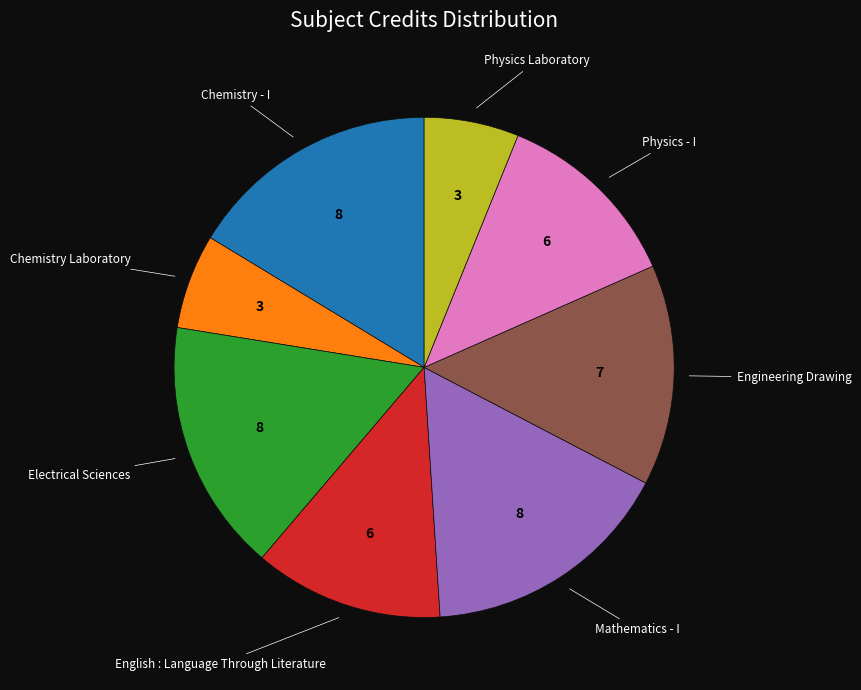

Is there any slice that represents more than half of the pie?

No